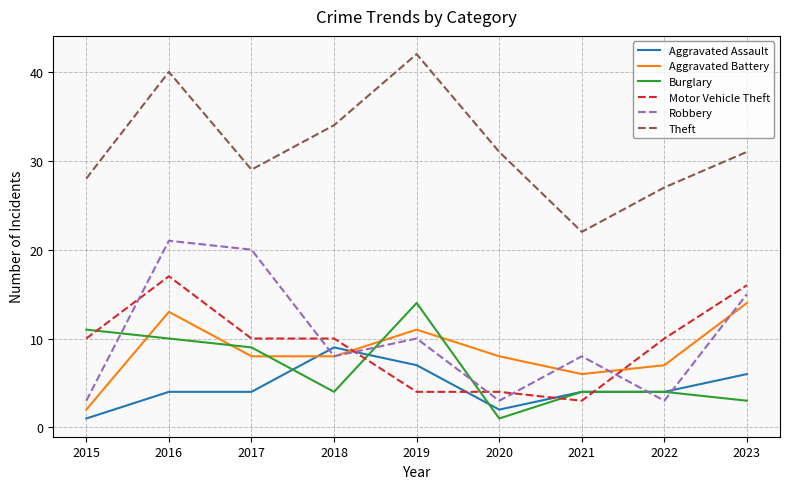

Which series has the largest total across all categories?

Theft